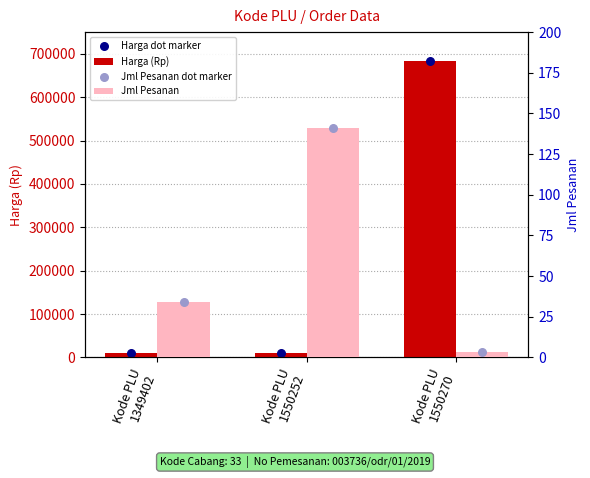

Is the value of Jml Pesanan at Kode PLU
1550252 greater than the value of Harga dot marker at Kode PLU
1550270?

No